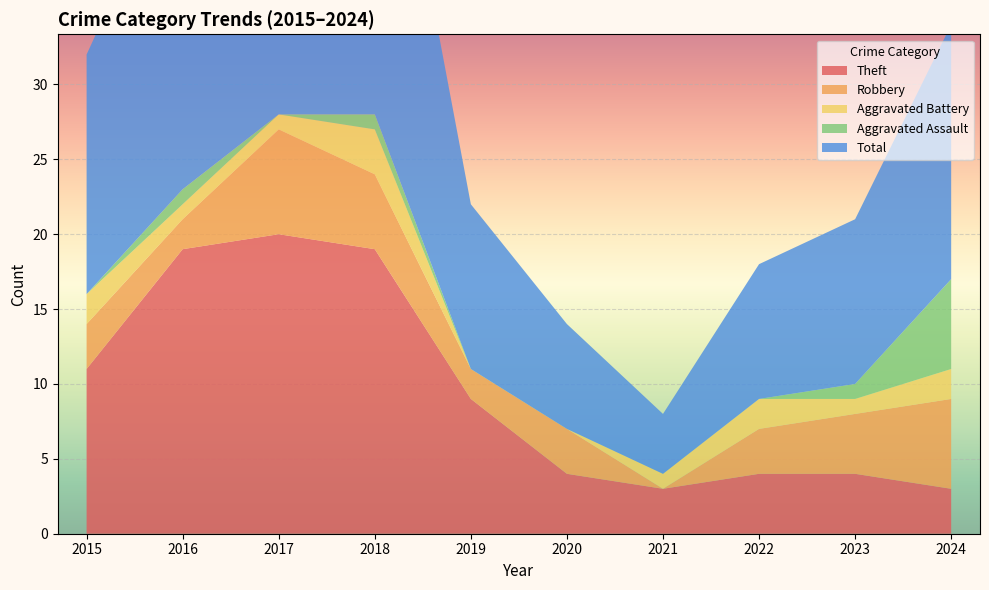

Reading left to right, extract all data points from this chart.

Theft: 2015=11	2016=19	2017=20	2018=19	2019=9	2020=4	2021=3	2022=4	2023=4	2024=3
Robbery: 2015=3	2016=2	2017=7	2018=5	2019=2	2020=3	2021=0	2022=3	2023=4	2024=6
Aggravated Battery: 2015=2	2016=1	2017=1	2018=3	2019=0	2020=0	2021=1	2022=2	2023=1	2024=2
Aggravated Assault: 2015=0	2016=1	2017=0	2018=1	2019=0	2020=0	2021=0	2022=0	2023=1	2024=6
Total: 2015=16	2016=23	2017=29	2018=28	2019=11	2020=7	2021=4	2022=9	2023=11	2024=17